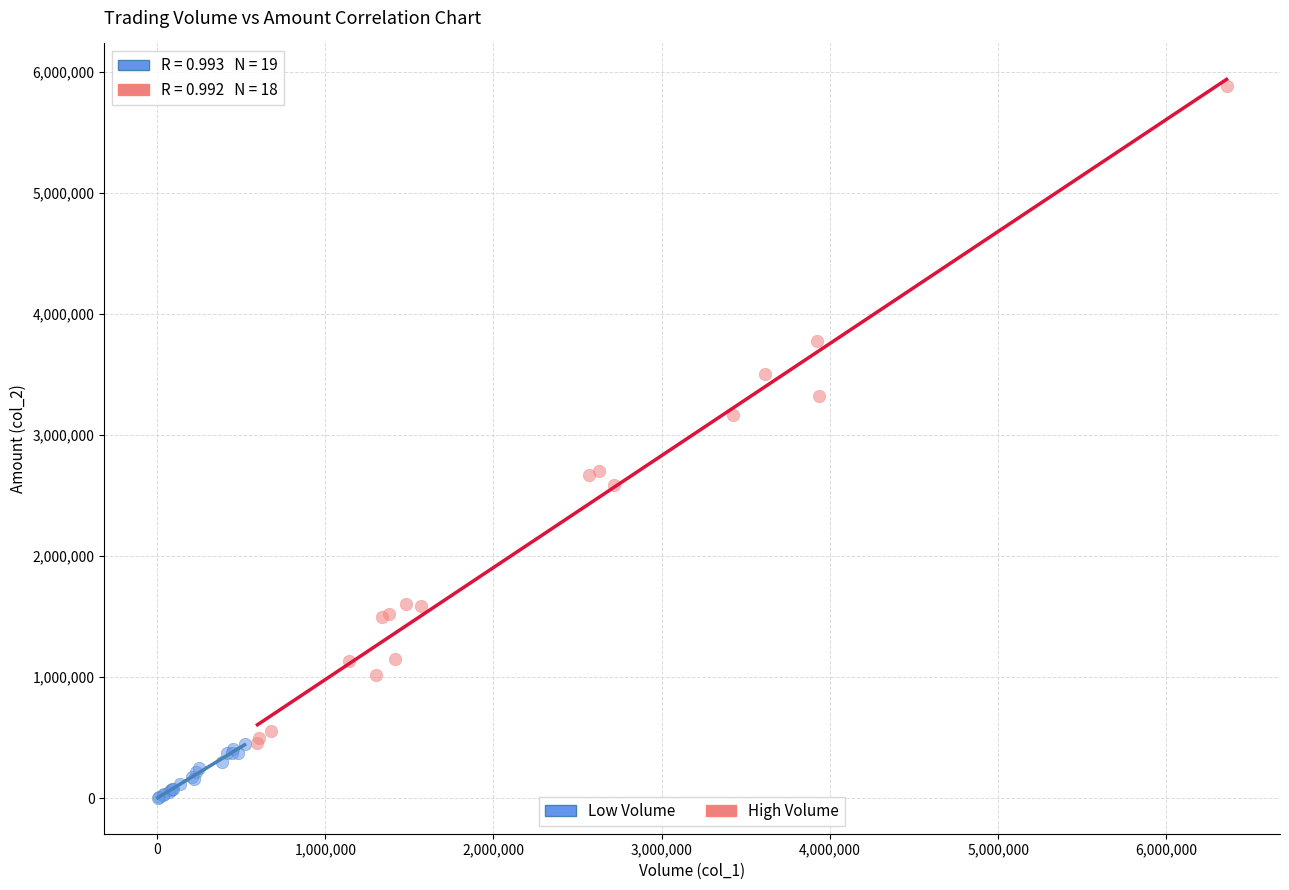

Which series has the largest Y range (max minus min)?

High Volume